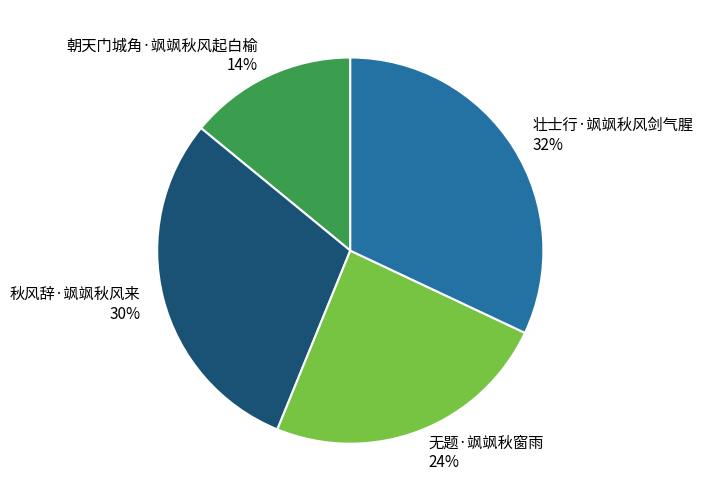

What is the smallest slice in the pie chart?

朝天门城角·飒飒秋风起白榆